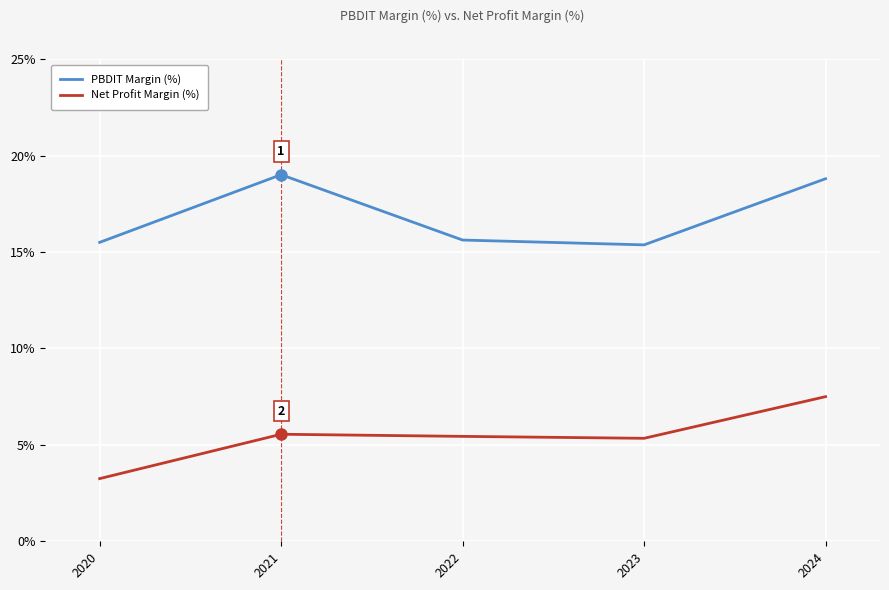

At which category does PBDIT Margin (%) reach its first local peak?

2021